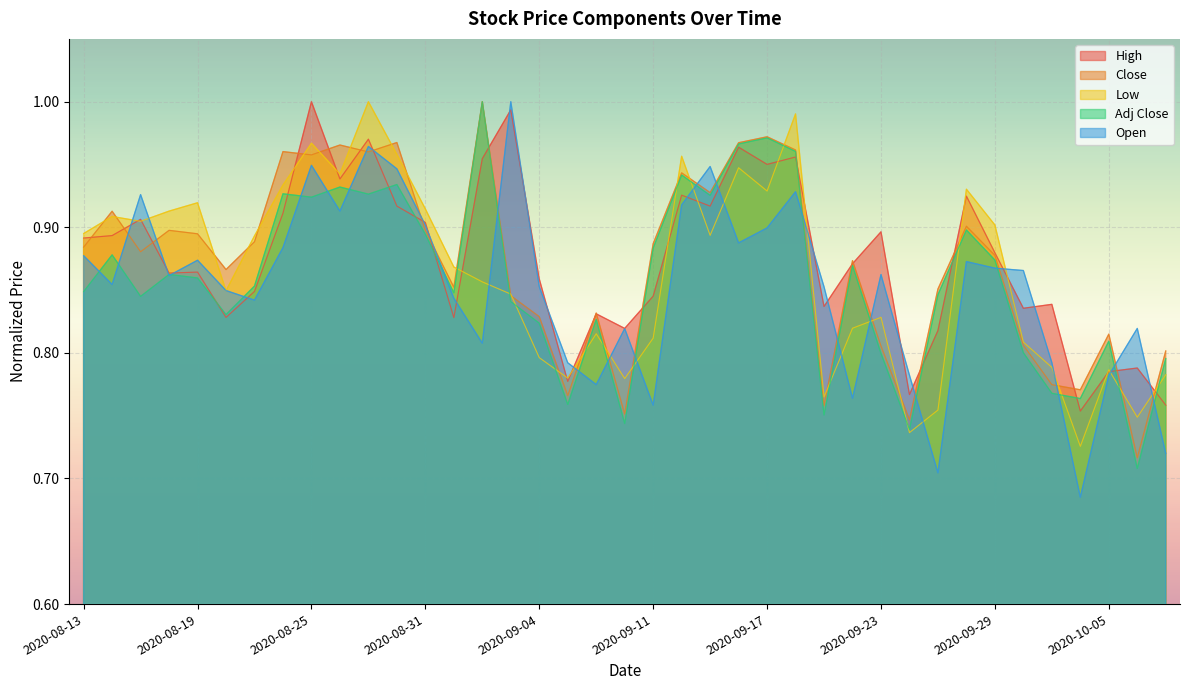

Where is the first local minimum for Adj Close?

2020-08-17